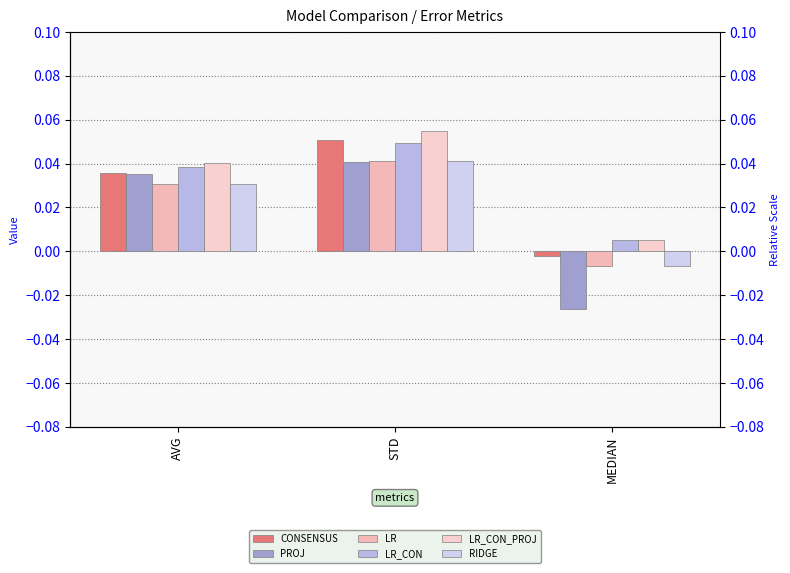

Which series changed the most between STD and MEDIAN?

PROJ